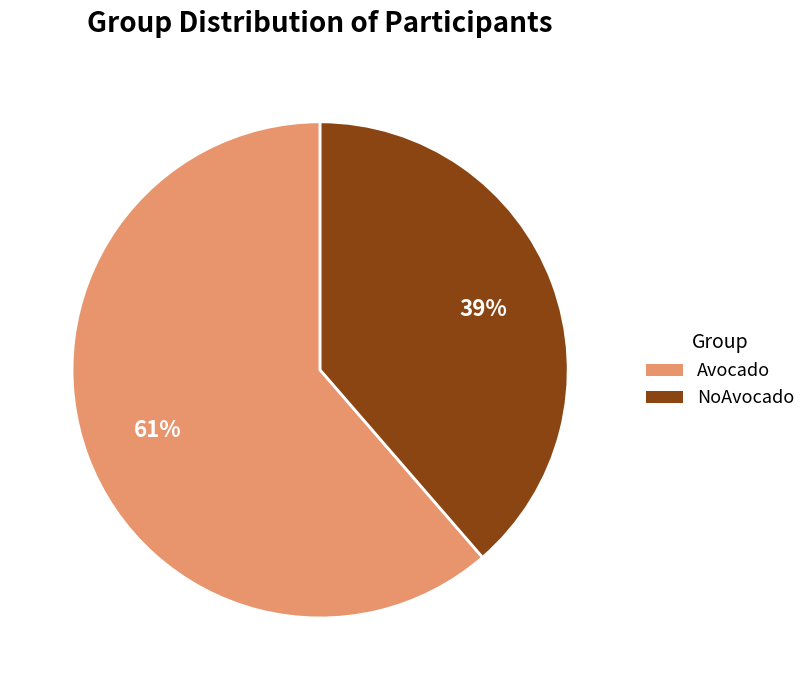

Between NoAvocado and Avocado, which is larger?

Avocado